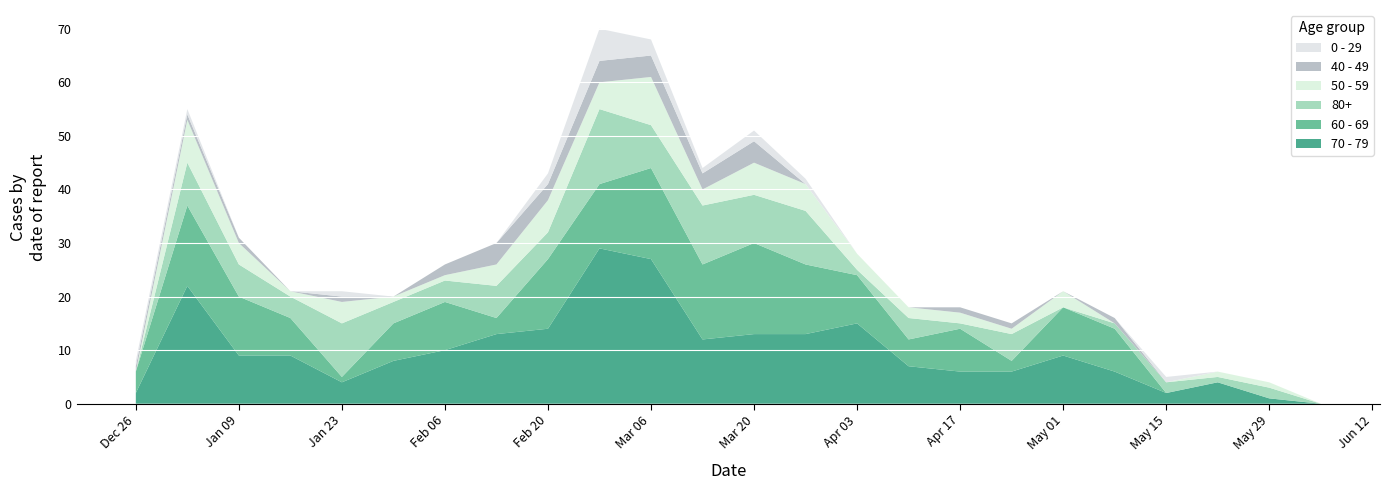

Reading left to right, what are all the values shown in this chart?

70 - 79: 2	22	9	9	4	8	10	13	14	29	27	12	13	13	15	7	6	6	9	6	2	4	1	0
60 - 69: 4	15	11	7	1	7	9	3	13	12	17	14	17	13	9	5	8	2	9	8	0	0	0	0
80+: 0	8	6	4	10	4	4	6	5	14	8	11	9	10	1	4	1	5	0	1	2	1	2	0
50 - 59: 0	8	4	1	4	1	1	4	6	5	9	3	6	5	3	2	2	1	3	0	0	1	1	0
40 - 49: 1	1	1	0	1	0	2	4	3	4	4	3	4	0	0	0	1	1	0	1	0	0	0	0
0 - 29: 1	1	0	0	1	0	0	0	2	6	3	1	2	1	0	0	0	0	0	0	1	0	0	0